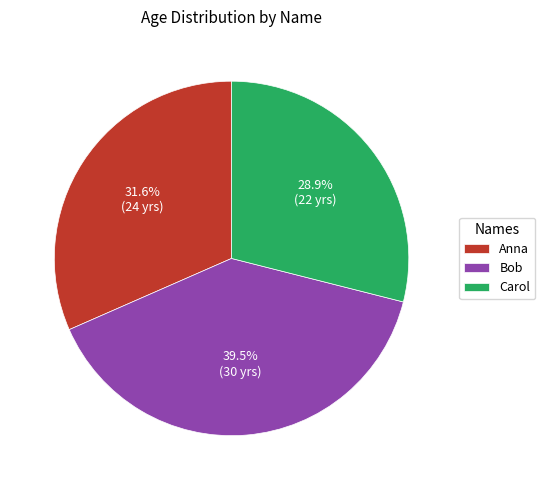

What percentage is the Carol slice, to the nearest percent?

29%